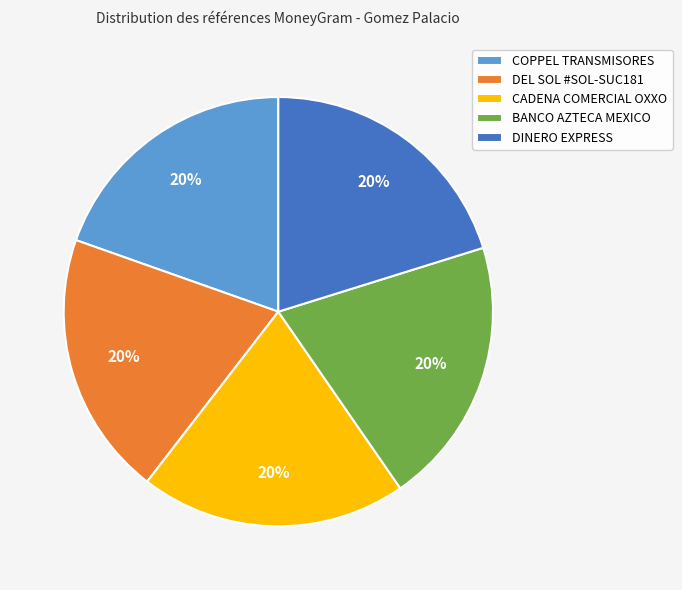

Approximately how many times larger is the value at CADENA COMERCIAL OXXO compared to BANCO AZTECA MEXICO?

1.0